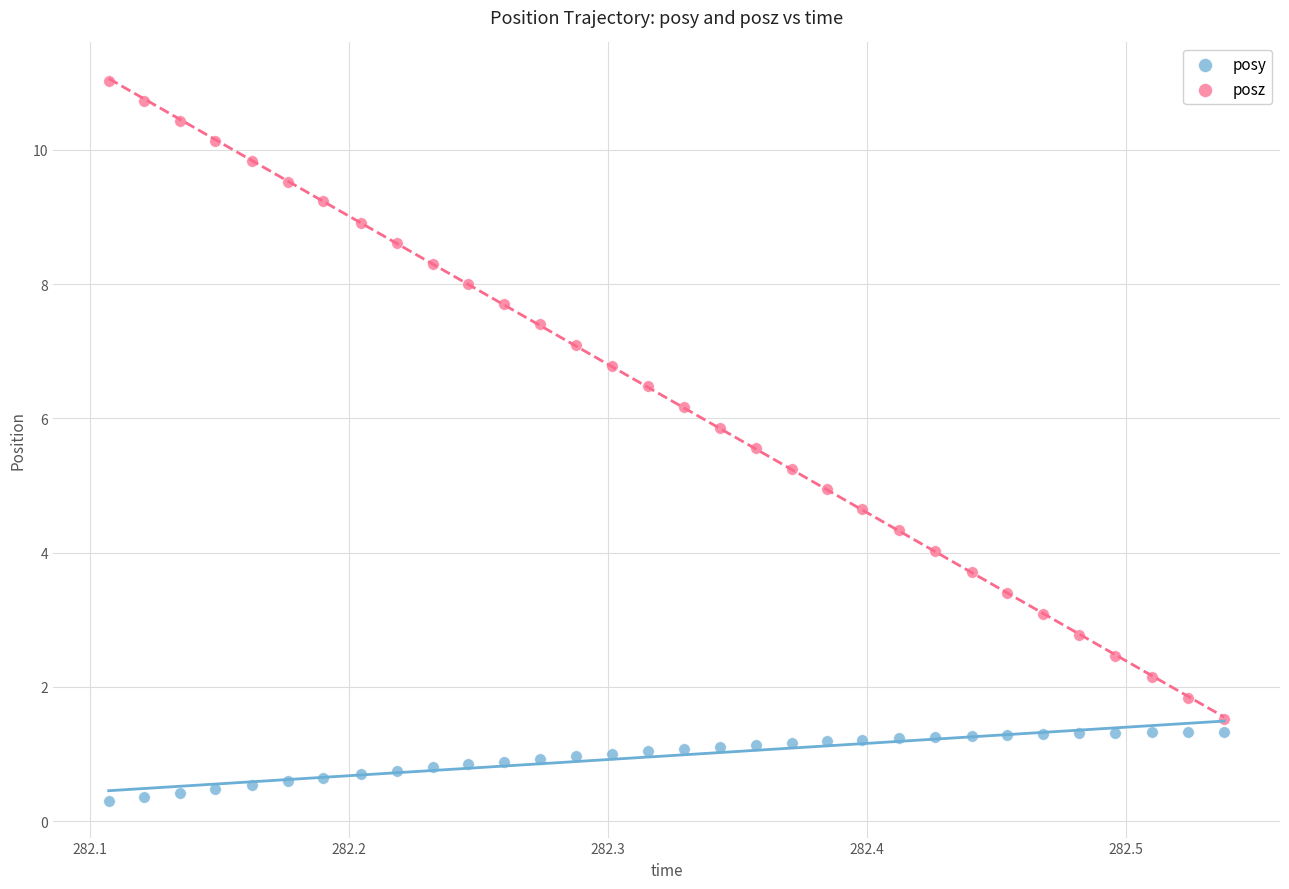

What are all the series names shown in the legend?

posy, posz